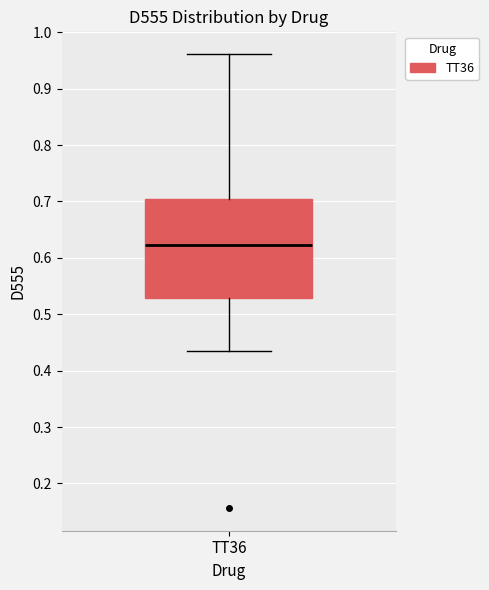

Transcribe this box plot: give where the median line is, the range the box spans, and where the two whiskers end, as read against the y-axis. The values are not printed on the chart, so give them approximately, as read against the axis.

median 0.62, box 0.53 to 0.70, whiskers 0.44 to 0.96